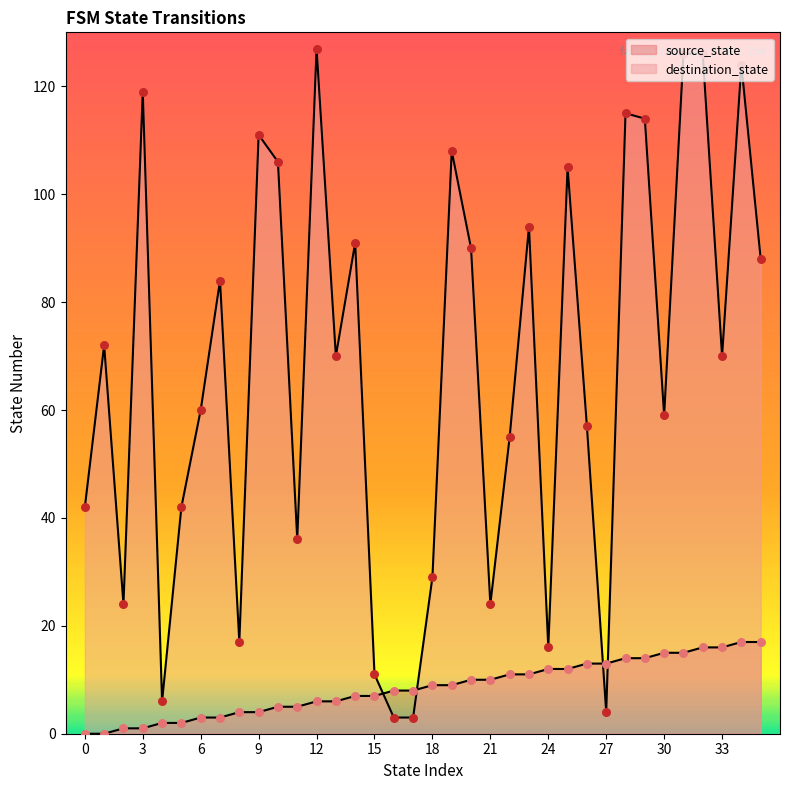

Which series reaches the maximum Y coordinate?

destination_state